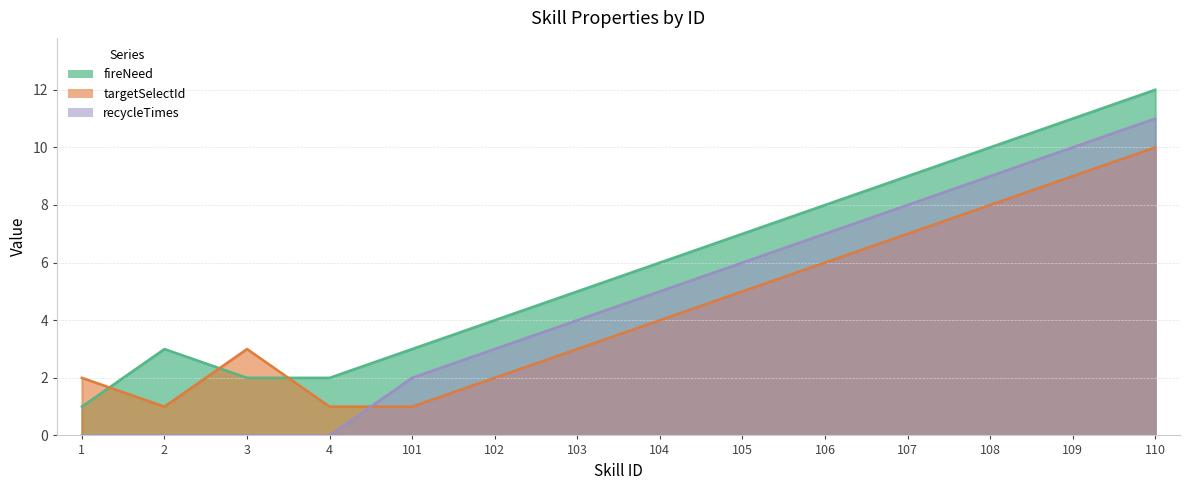

At which label does recycleTimes first exceed 5?

105